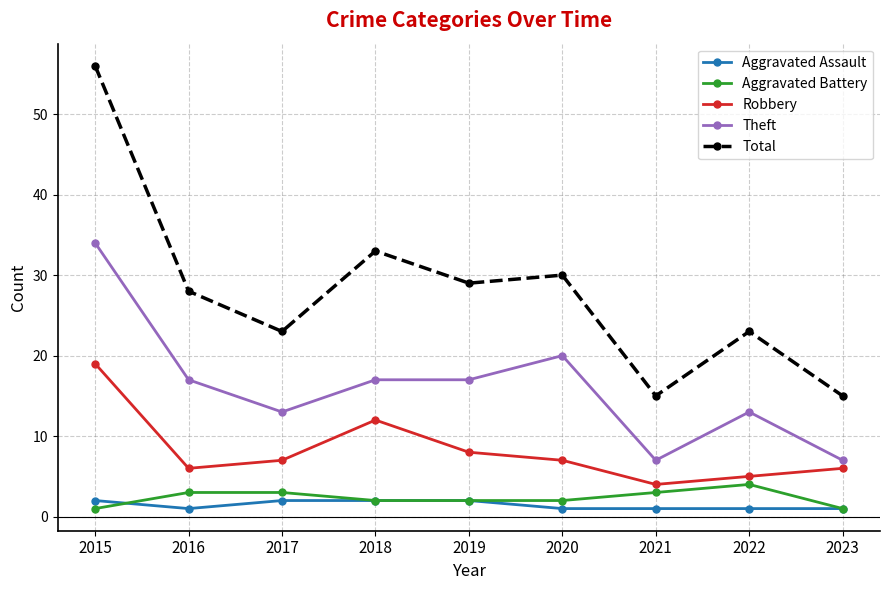

The Total series shows 14 at 2016. True or false?

False